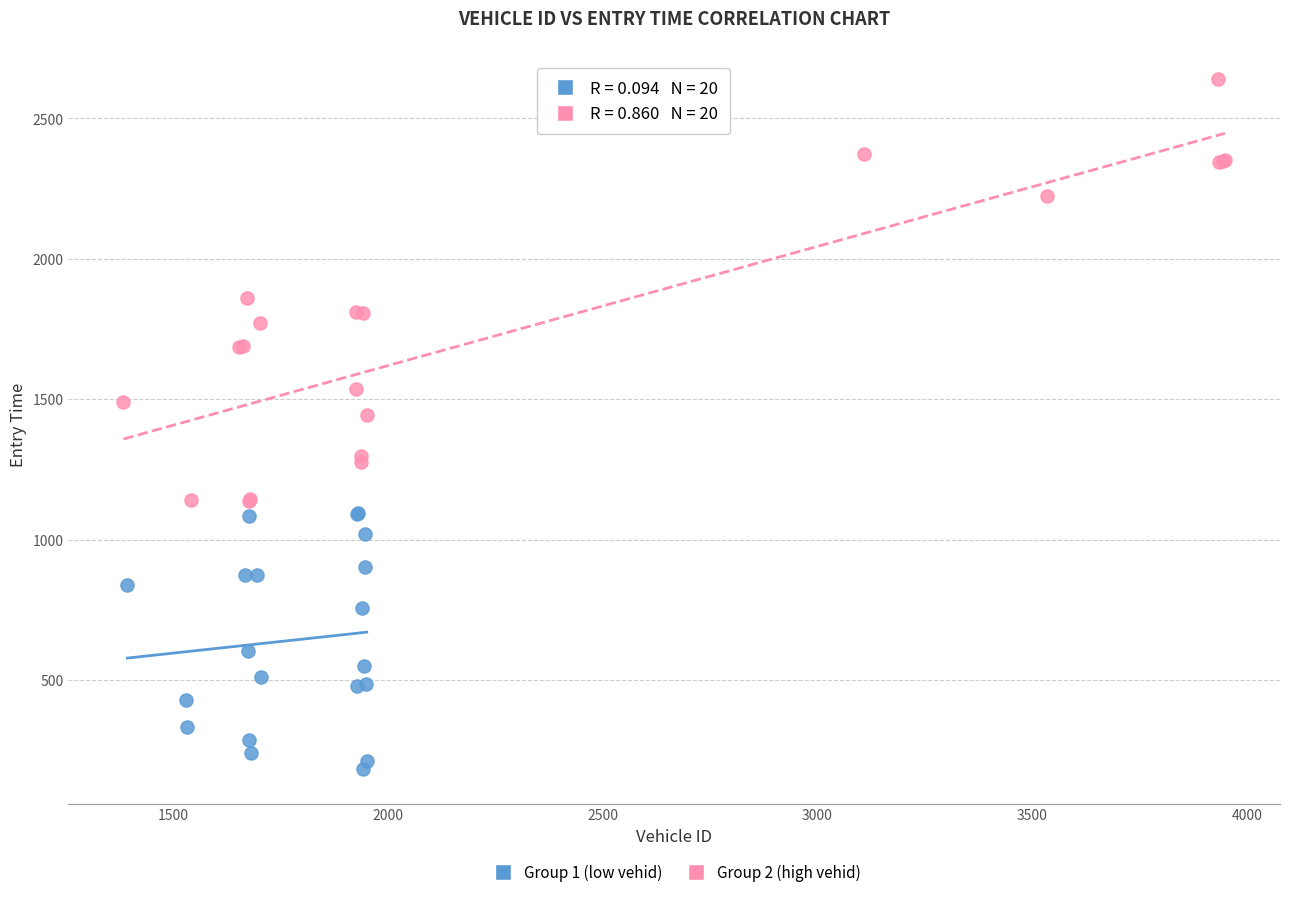

Which series reaches the minimum Y coordinate?

Group 1 (low vehid)